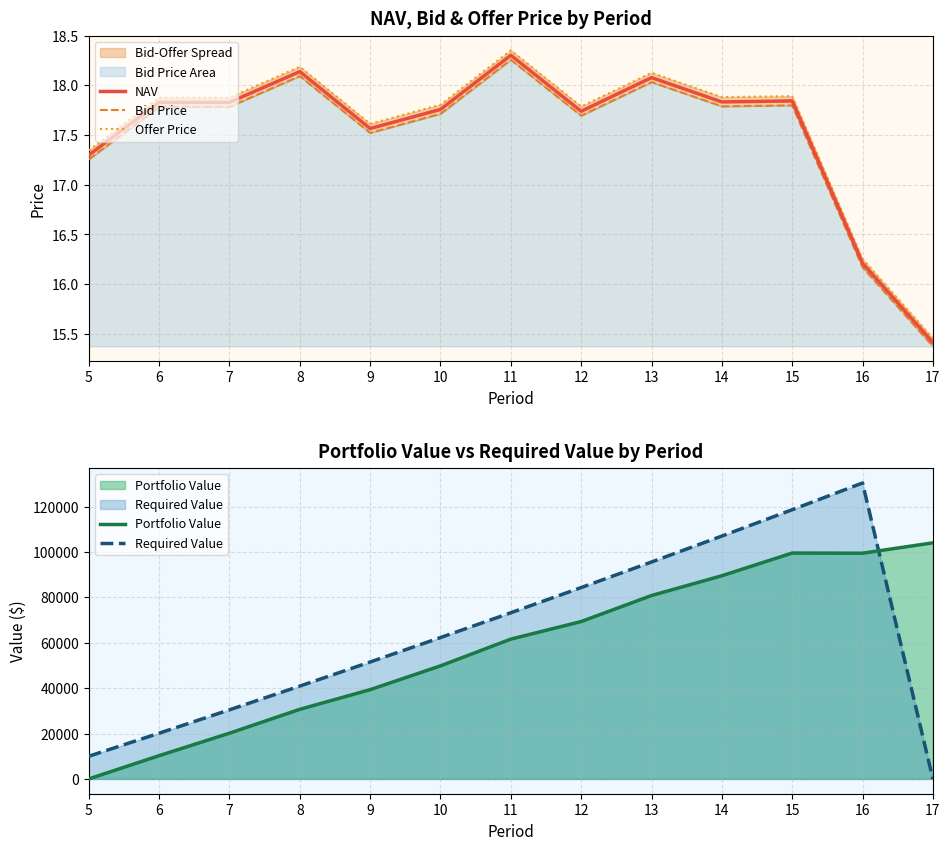

Rank the series by their average value, from highest to lowest.

Offer Price, NAV, Bid Price